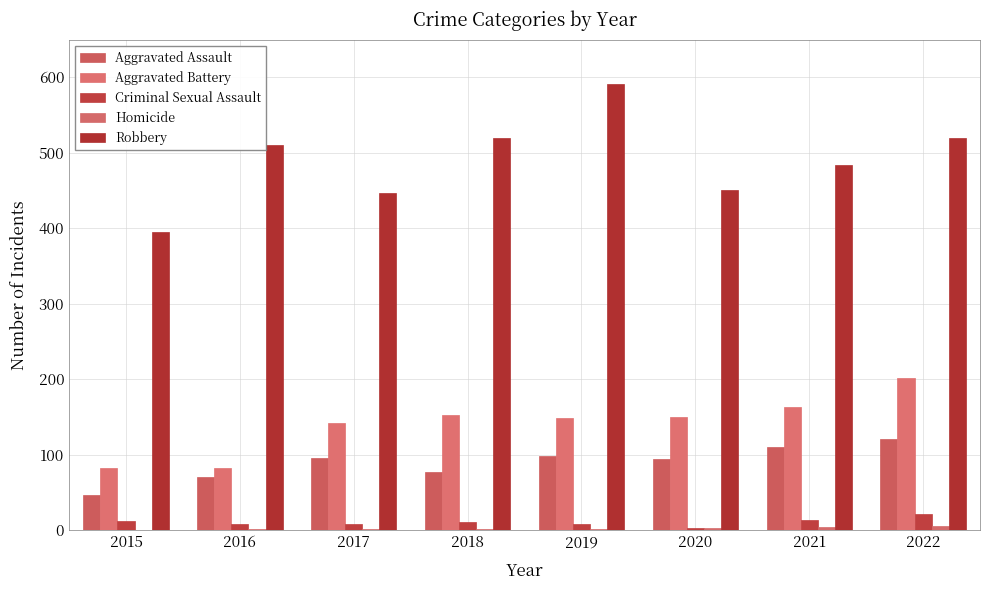

Which series has the largest range (max minus min)?

Robbery